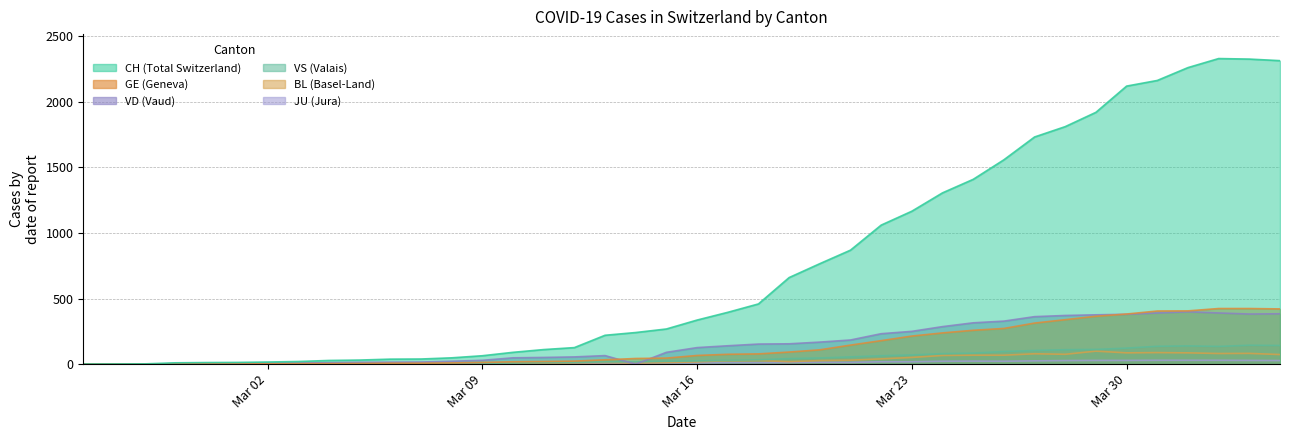

Reading left to right, extract all data points from this chart.

CH: 0	1	2	10	12	13	16	20	28	31	38	39	48	64	90	111	126	220	241	268	336	395	459	660	766	869	1060	1166	1306	1409	1558	1732	1811	1920	2120	2163	2261	2330	2326	2314
GE: 0	1	1	2	3	3	3	4	4	5	7	7	9	13	18	20	23	33	43	46	66	75	78	92	109	145	179	214	238	258	272	313	339	365	382	405	406	424	424	421
VD: 0	0	0	4	4	4	6	8	11	14	15	16	22	29	48	51	55	65	0	90	126	140	153	155	168	184	232	250	286	315	328	362	371	376	380	390	399	390	382	384
VS: 0	0	0	3	3	4	4	5	6	3	3	0	3	7	8	11	12	17	17	22	24	29	33	42	47	55	64	70	80	84	96	104	110	112	122	136	139	135	144	142
BL: 0	0	0	0	1	1	1	1	1	1	4	4	4	4	5	3	9	12	8	12	17	26	27	19	27	30	40	51	66	68	68	79	75	99	86	88	86	81	82	73
JU: 0	0	0	0	1	1	1	1	1	2	5	5	5	5	5	6	6	8	8	9	9	11	11	12	14	13	18	18	22	23	22	25	27	28	28	29	29	29	28	27